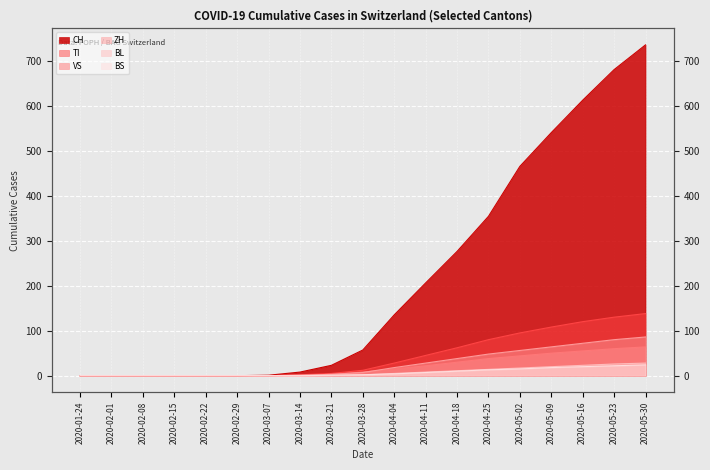

Reading left to right, extract all data points from this chart.

CH: 2020-01-24=0	2020-02-01=0	2020-02-08=0	2020-02-15=0	2020-02-22=0	2020-02-29=0	2020-03-07=1	2020-03-14=8	2020-03-21=23	2020-03-28=57	2020-04-04=135	2020-04-11=206	2020-04-18=276	2020-04-25=354	2020-05-02=465	2020-05-09=540	2020-05-16=612	2020-05-23=680	2020-05-30=735
TI: 2020-01-24=0	2020-02-01=0	2020-02-08=0	2020-02-15=0	2020-02-22=0	2020-02-29=0	2020-03-07=0	2020-03-14=2	2020-03-21=5	2020-03-28=12	2020-04-04=28	2020-04-11=45	2020-04-18=62	2020-04-25=80	2020-05-02=95	2020-05-09=108	2020-05-16=120	2020-05-23=130	2020-05-30=138
VS: 2020-01-24=0	2020-02-01=0	2020-02-08=0	2020-02-15=0	2020-02-22=0	2020-02-29=0	2020-03-07=0	2020-03-14=1	2020-03-21=3	2020-03-28=8	2020-04-04=15	2020-04-11=22	2020-04-18=30	2020-04-25=38	2020-05-02=44	2020-05-09=50	2020-05-16=55	2020-05-23=60	2020-05-30=64
ZH: 2020-01-24=0	2020-02-01=0	2020-02-08=0	2020-02-15=0	2020-02-22=0	2020-02-29=0	2020-03-07=0	2020-03-14=1	2020-03-21=3	2020-03-28=7	2020-04-04=18	2020-04-11=28	2020-04-18=38	2020-04-25=48	2020-05-02=56	2020-05-09=64	2020-05-16=72	2020-05-23=80	2020-05-30=86
BL: 2020-01-24=0	2020-02-01=0	2020-02-08=0	2020-02-15=0	2020-02-22=0	2020-02-29=0	2020-03-07=0	2020-03-14=0	2020-03-21=1	2020-03-28=2	2020-04-04=5	2020-04-11=8	2020-04-18=11	2020-04-25=14	2020-05-02=17	2020-05-09=20	2020-05-16=23	2020-05-23=26	2020-05-30=28
BS: 2020-01-24=0	2020-02-01=0	2020-02-08=0	2020-02-15=0	2020-02-22=0	2020-02-29=0	2020-03-07=0	2020-03-14=0	2020-03-21=1	2020-03-28=2	2020-04-04=4	2020-04-11=7	2020-04-18=10	2020-04-25=13	2020-05-02=15	2020-05-09=18	2020-05-16=20	2020-05-23=22	2020-05-30=24